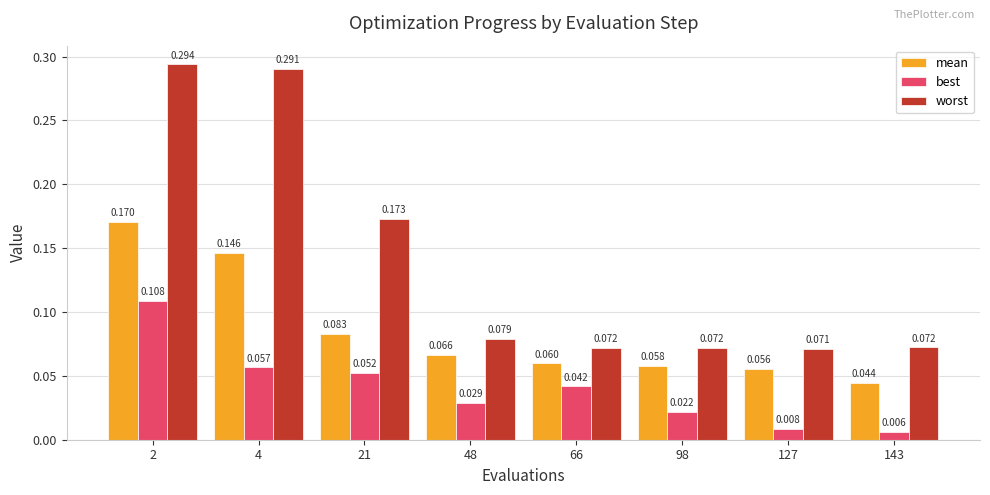

How many mean values are between 0 and 1?

8